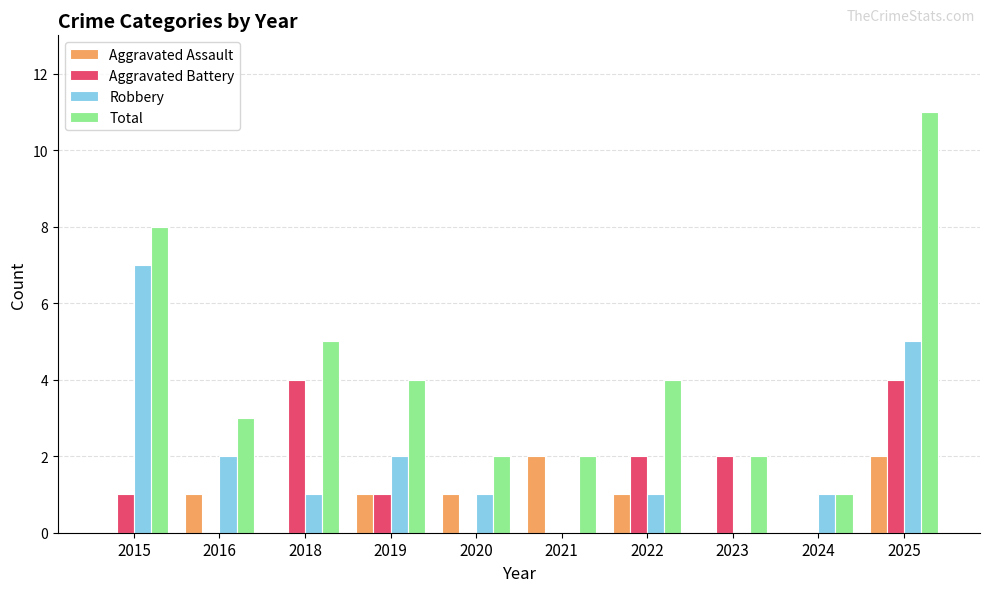

Which series changed the most between 2023 and 2025?

Total